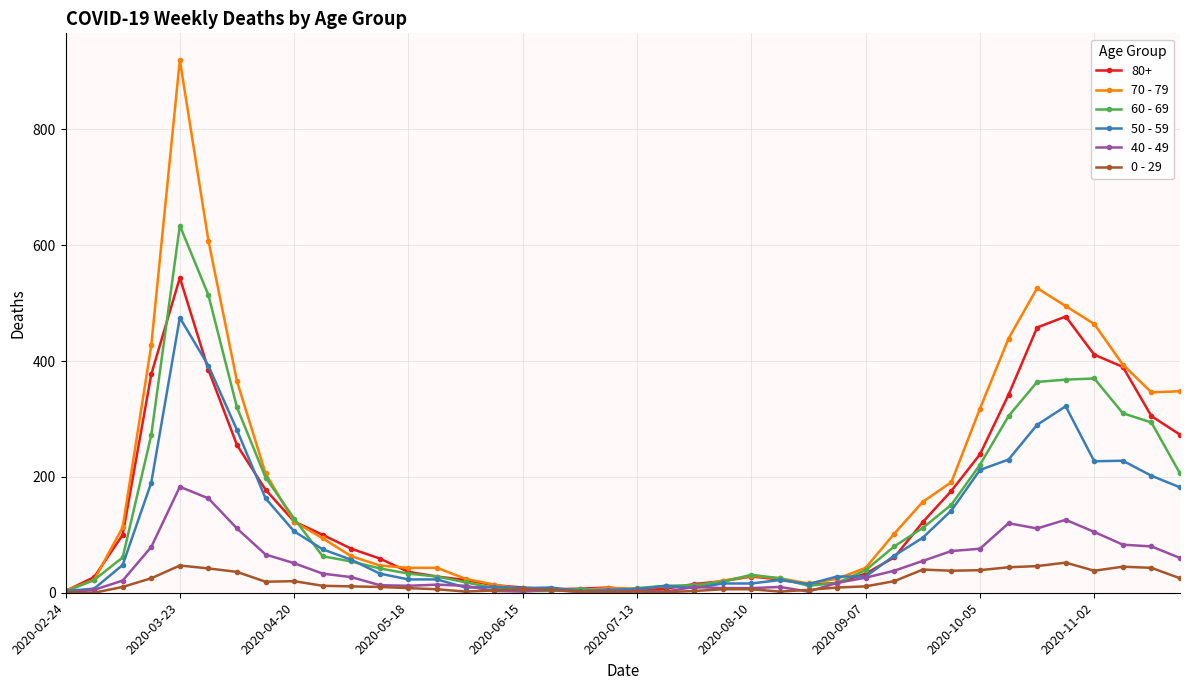

Does the chart display data point markers on the line(s)?

Yes